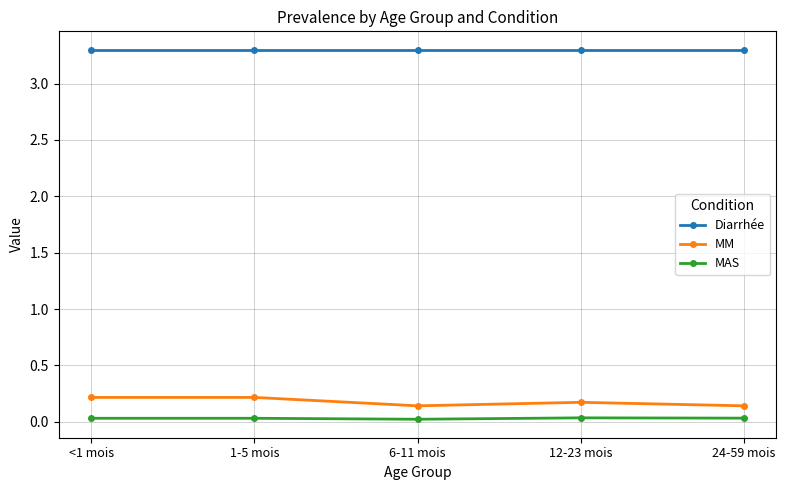

True or false: MM and MAS intersect in this chart.

False